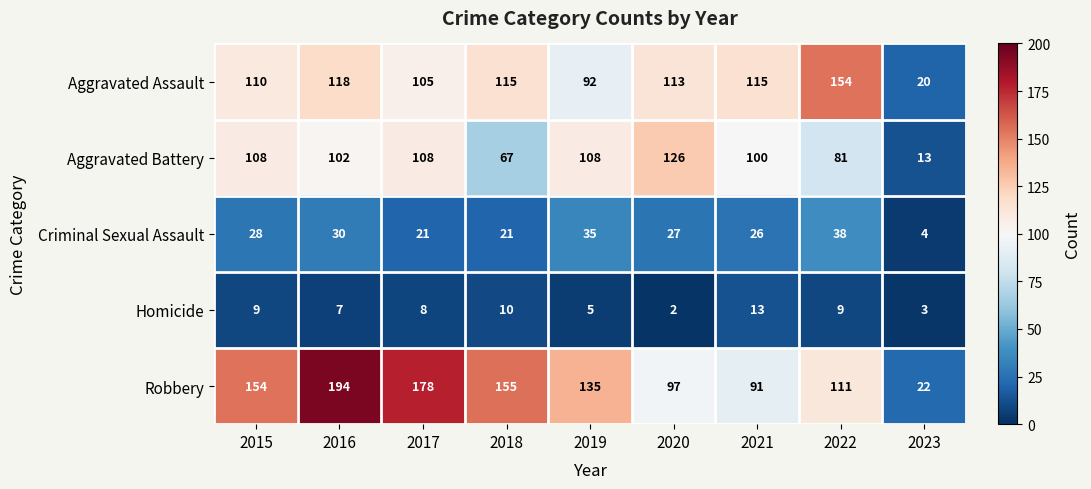

Which category has the lowest value across all series?

2020